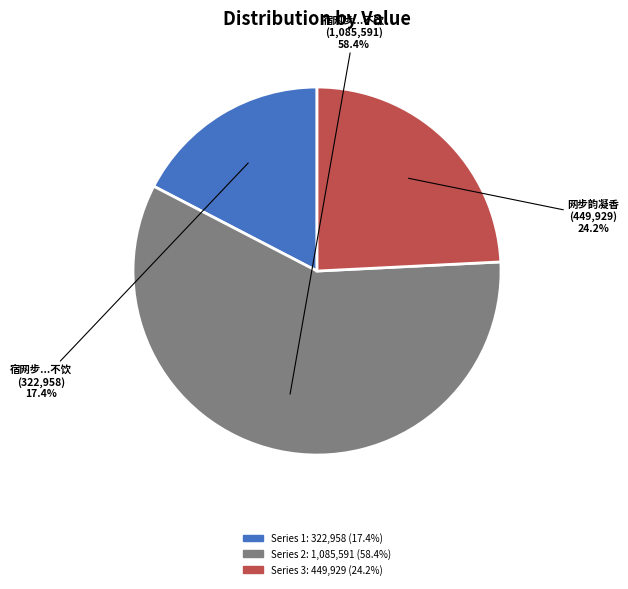

Rank the categories by value from lowest to highest.

宿网步时已入夜犹行舟忽闻犬声知有人家孤灯一点盖渔舍也是夕有月不饮 (322958), 网 步韵凝香 (449929), 宿网步时已入夜犹行舟忽闻犬声知有人家孤灯一点盖渔舍也是夕有月不饮 (1085591)